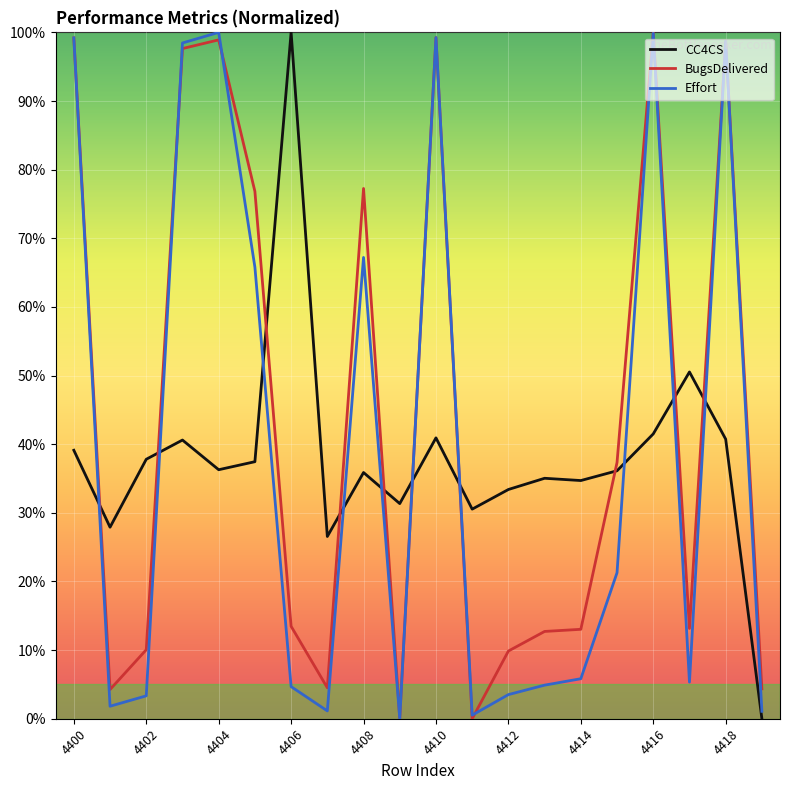

At how many categories does at least one series exceed 0?

20